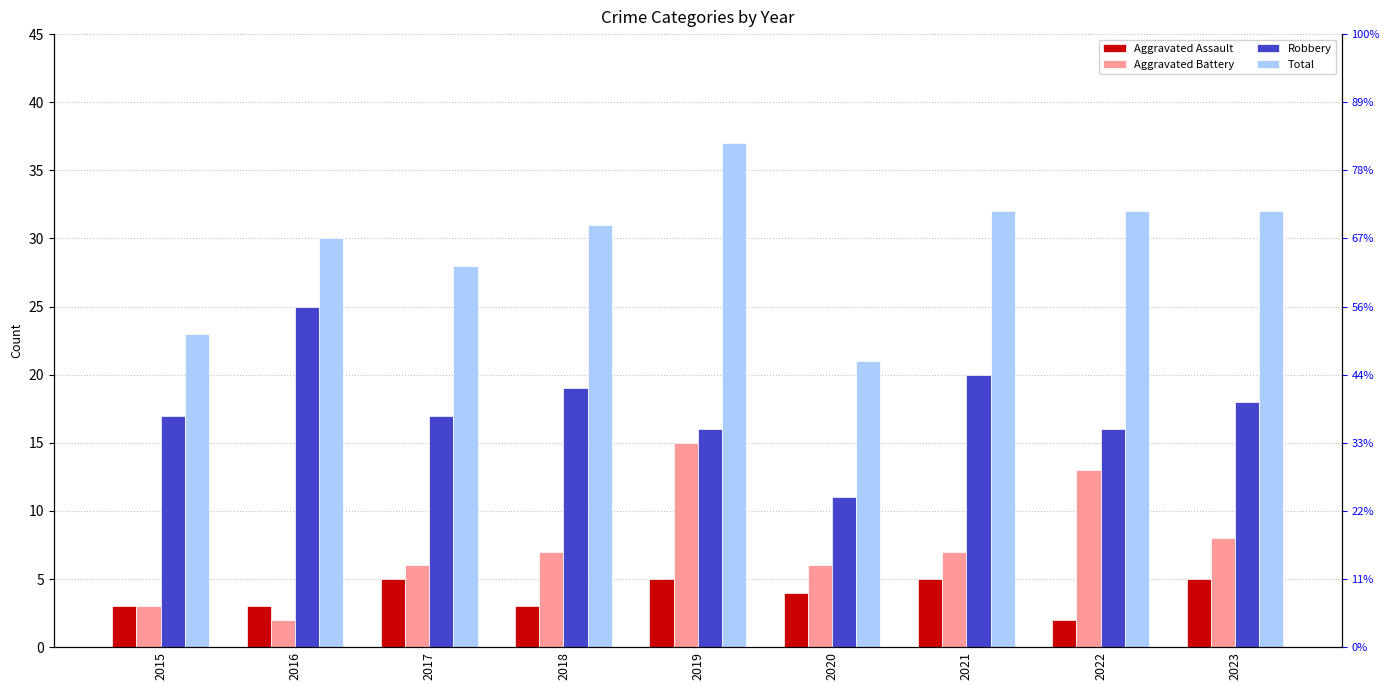

Reading right to left, extract all data points from this chart.

Aggravated Assault: 2023=5	2022=2	2021=5	2020=4	2019=5	2018=3	2017=5	2016=3	2015=3
Aggravated Battery: 2023=8	2022=13	2021=7	2020=6	2019=15	2018=7	2017=6	2016=2	2015=3
Robbery: 2023=18	2022=16	2021=20	2020=11	2019=16	2018=19	2017=17	2016=25	2015=17
Total: 2023=32	2022=32	2021=32	2020=21	2019=37	2018=31	2017=28	2016=30	2015=23